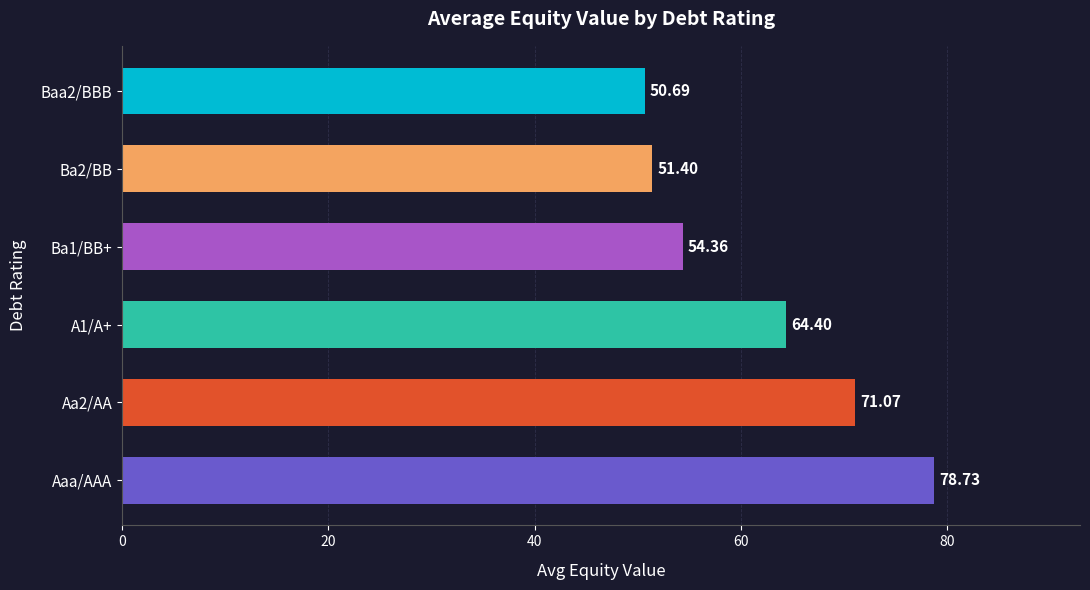

Which has a higher value, Ba1/BB+ or Baa2/BBB?

Ba1/BB+